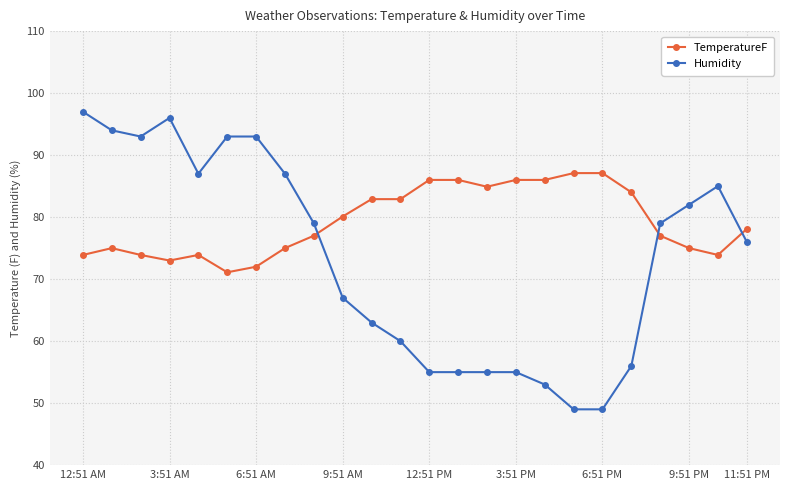

What is the difference between the second highest and minimum values in the Humidity series?

47.0